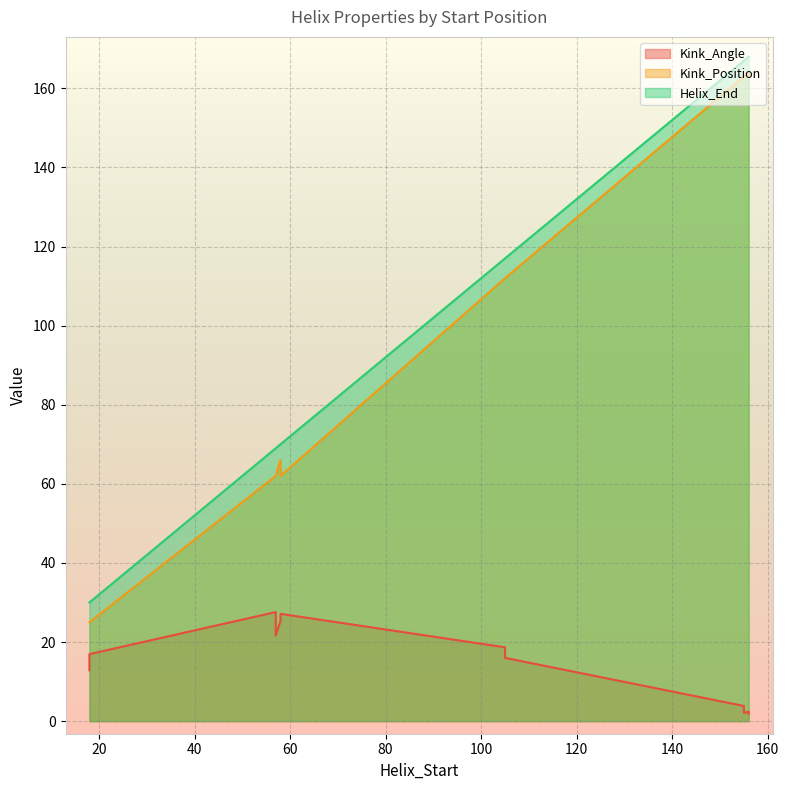

How many values in the Kink_Position series are below 112?

6